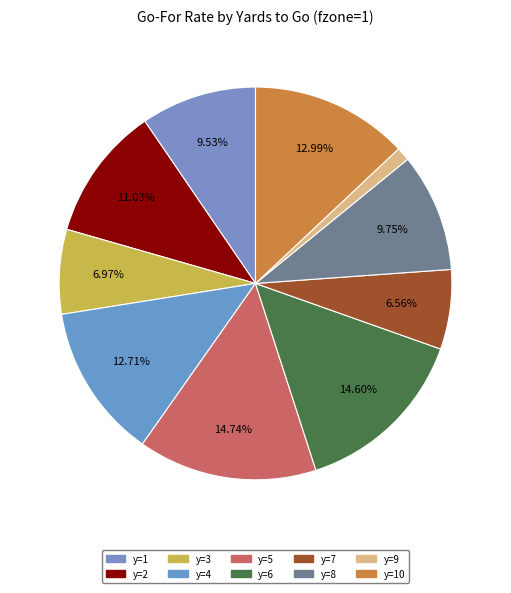

What percentage is the y=4 slice, to the nearest percent?

13%